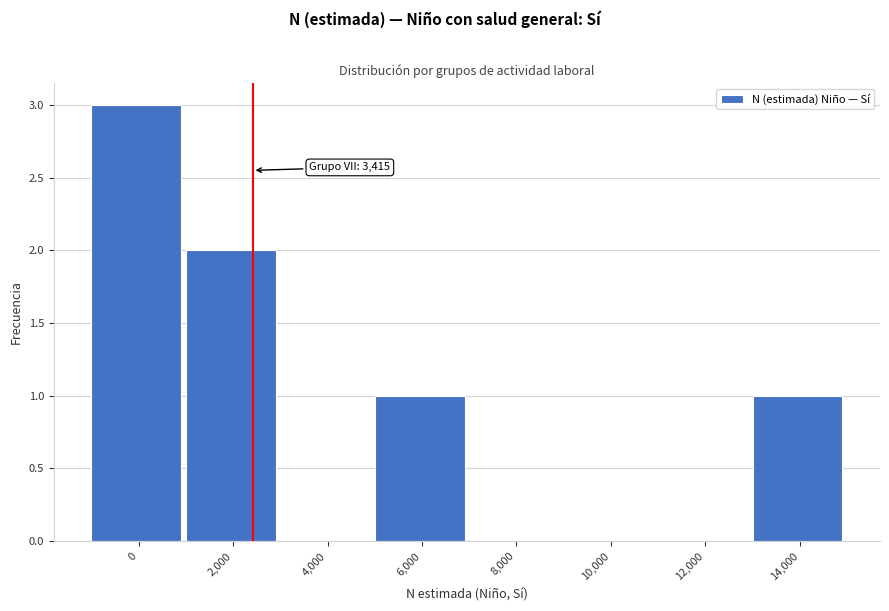

Reading left to right, what are all the values shown in this chart?

0=3	2,000=2	4,000=0	6,000=1	8,000=0	10,000=0	12,000=0	14,000=1